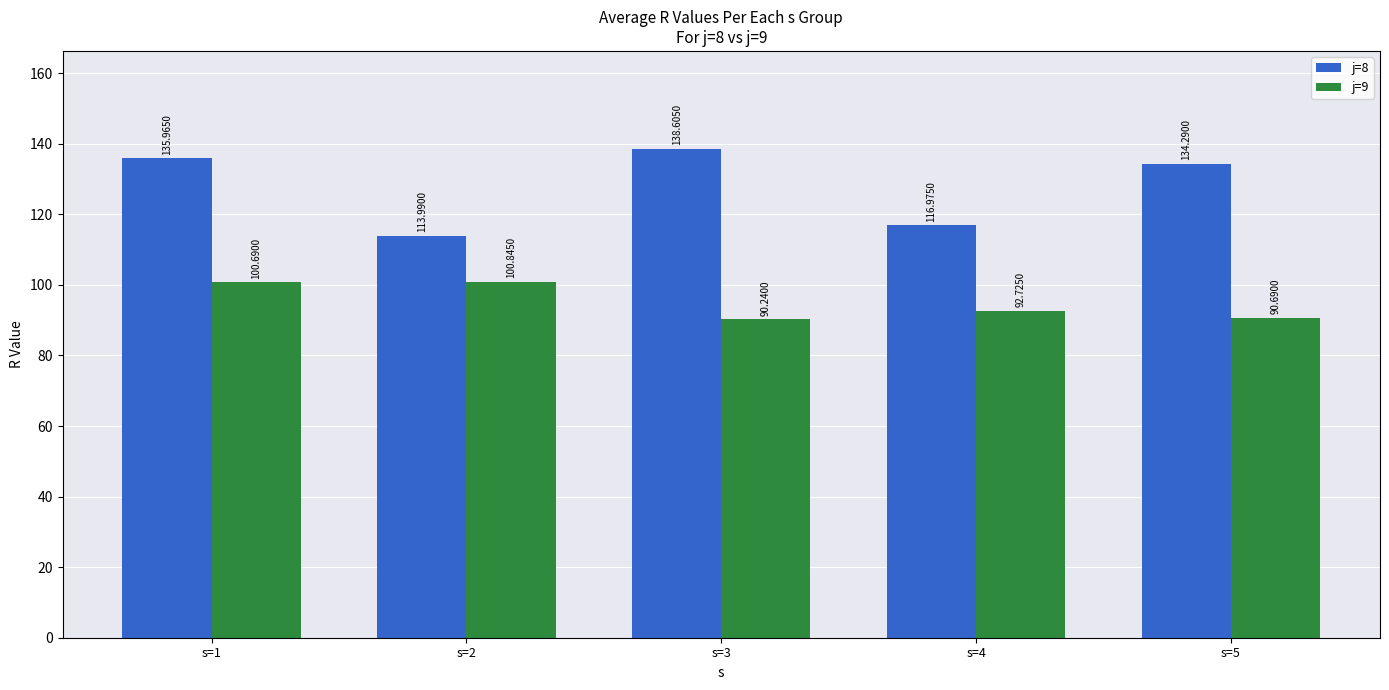

Is the value of j=9 at s=1 greater than the value of j=8 at s=4?

No